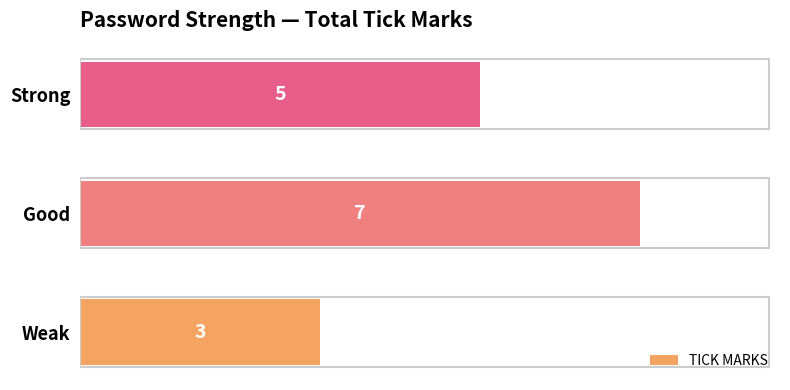

Which category has the highest value across all series?

Good